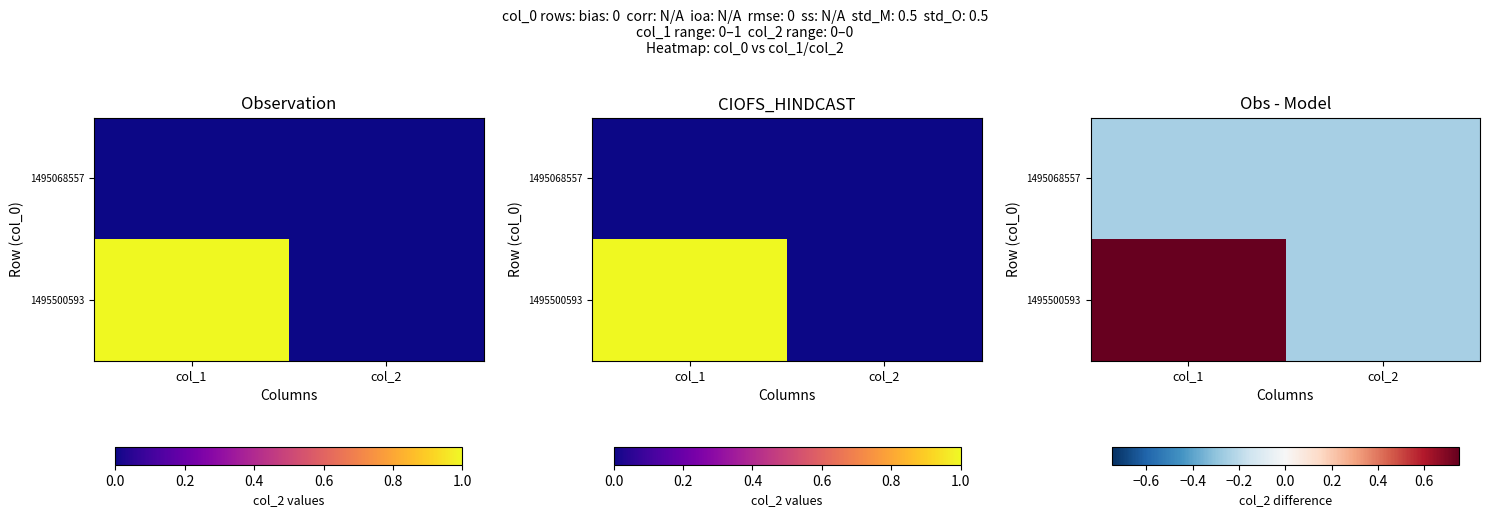

What value does the 1495500593 series have at col_1?

0.8